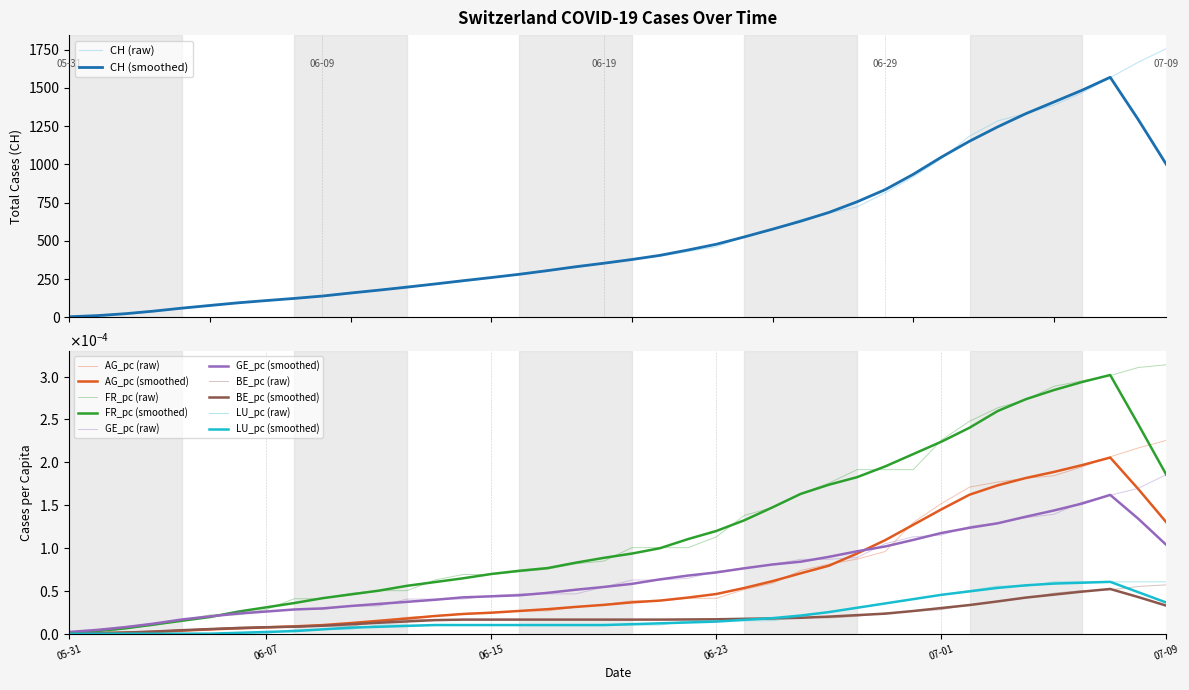

What is the label of the 9th point from the right?

07-01